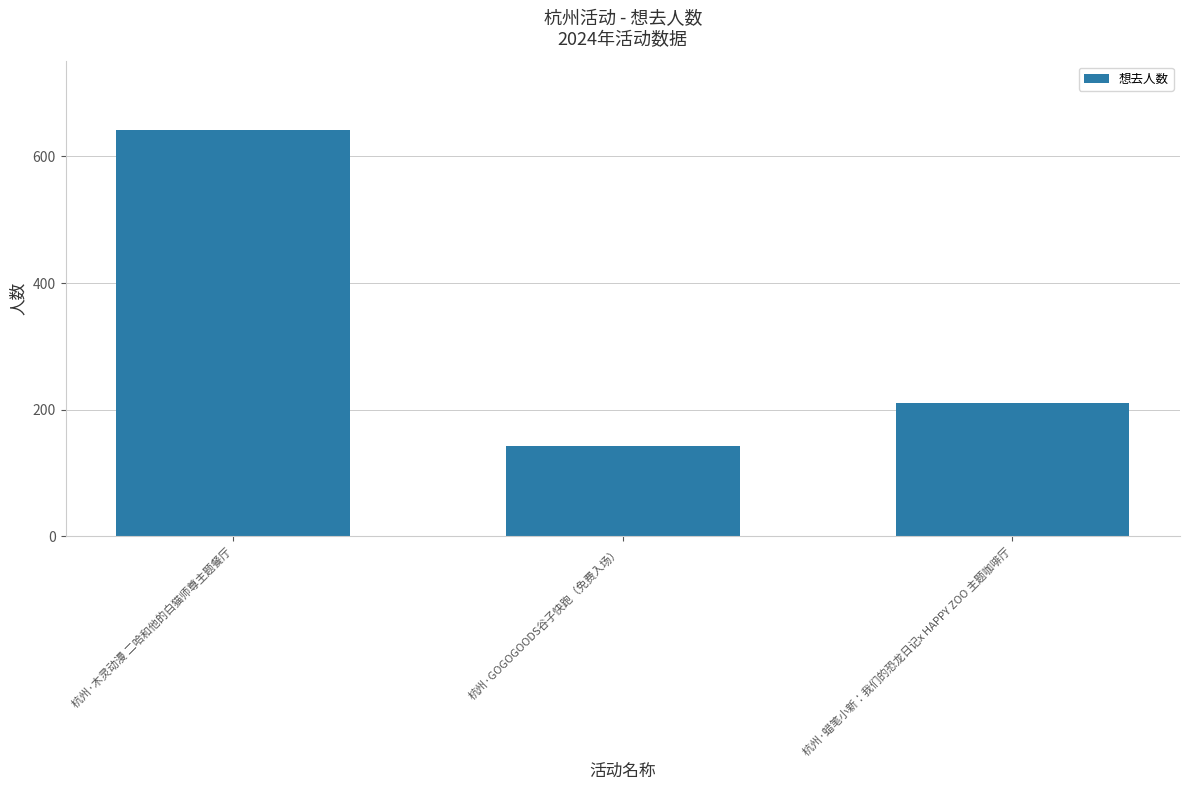

Reading left to right, list all the values displayed in this chart.

641	143	210